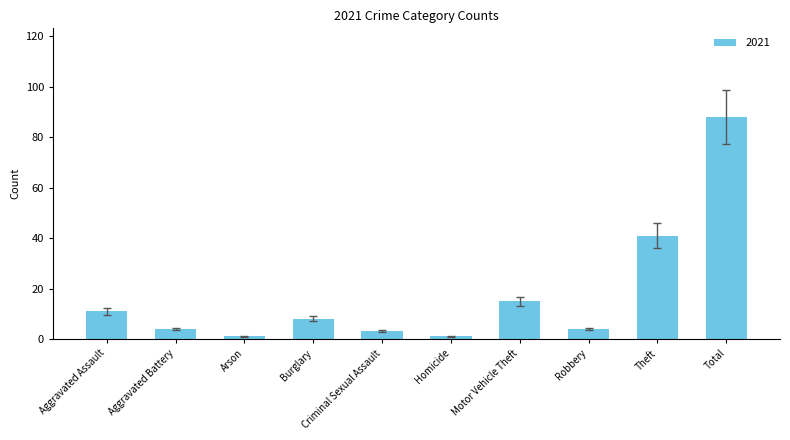

The value at Aggravated Battery is 4. True or false?

True